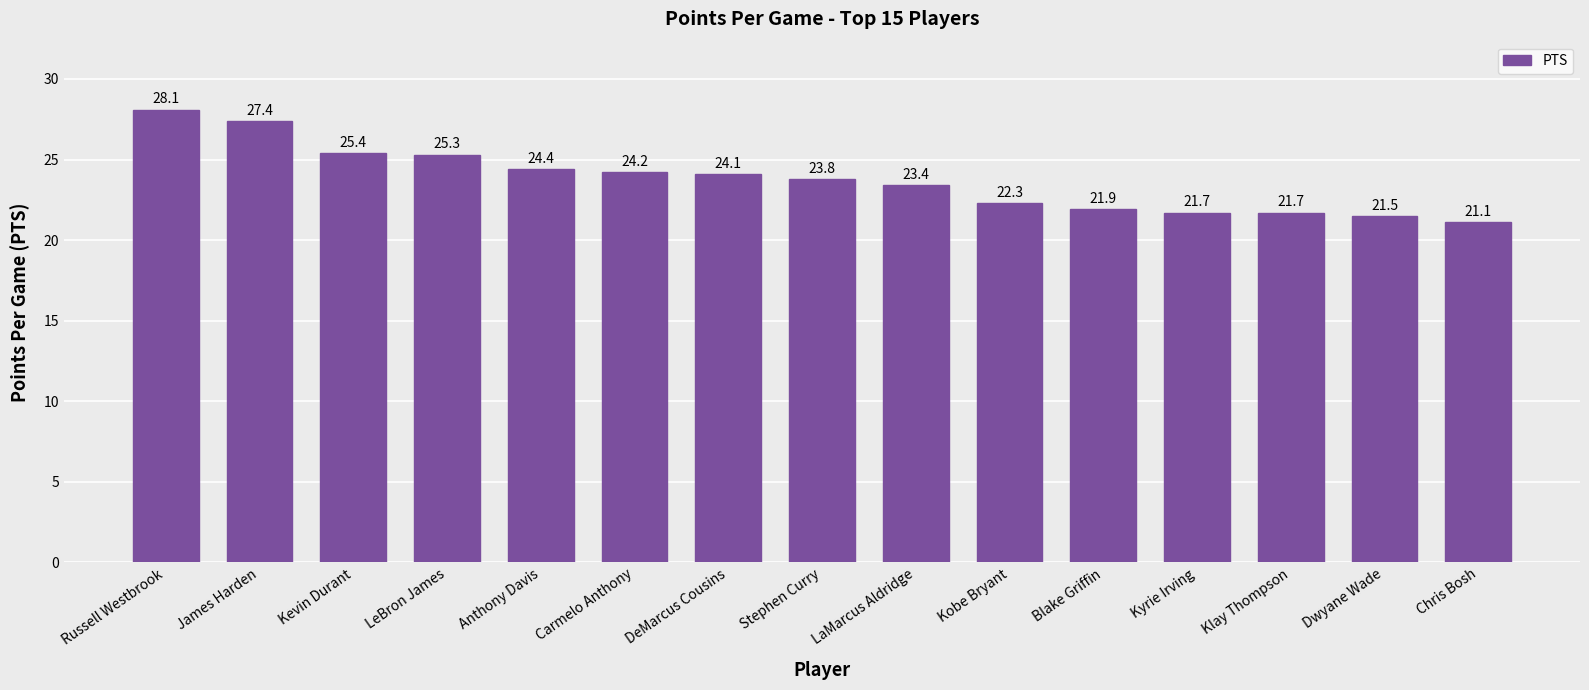

What is the ratio of the value at Carmelo Anthony to the value at Kevin Durant?

1.0